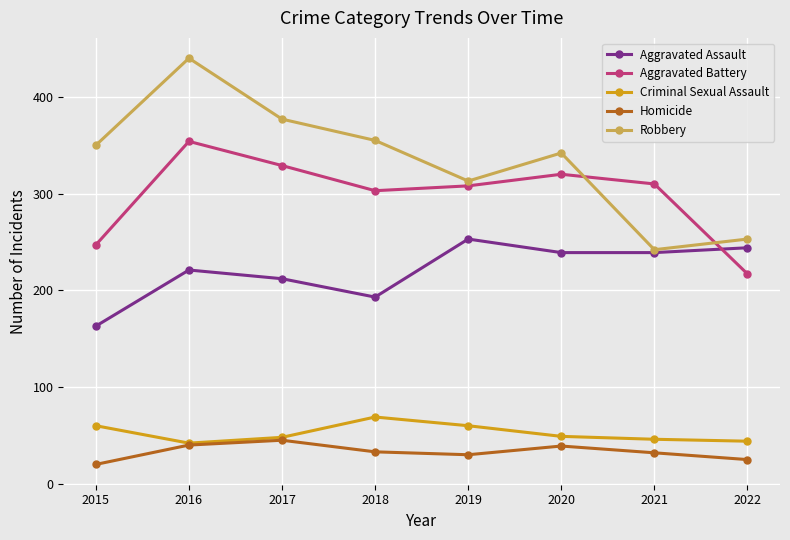

What is the sum of the Robbery values at 2022 and 2015?

603